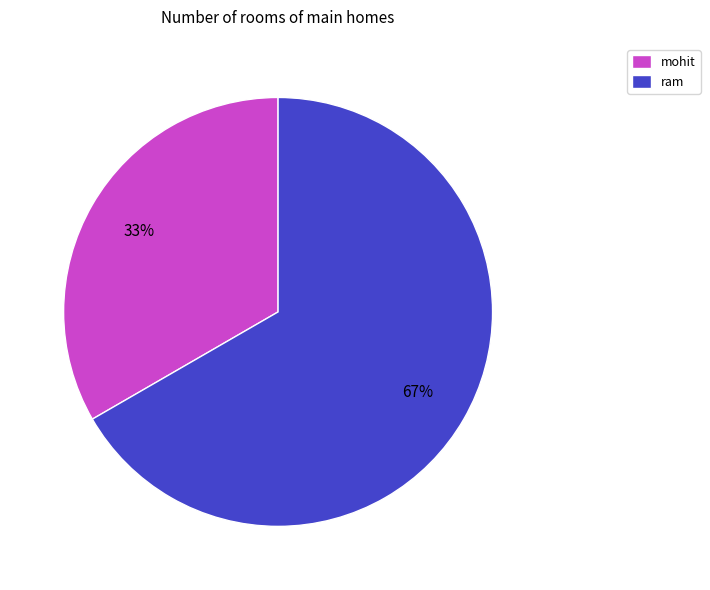

Is it true that ram is 67% of the pie?

True